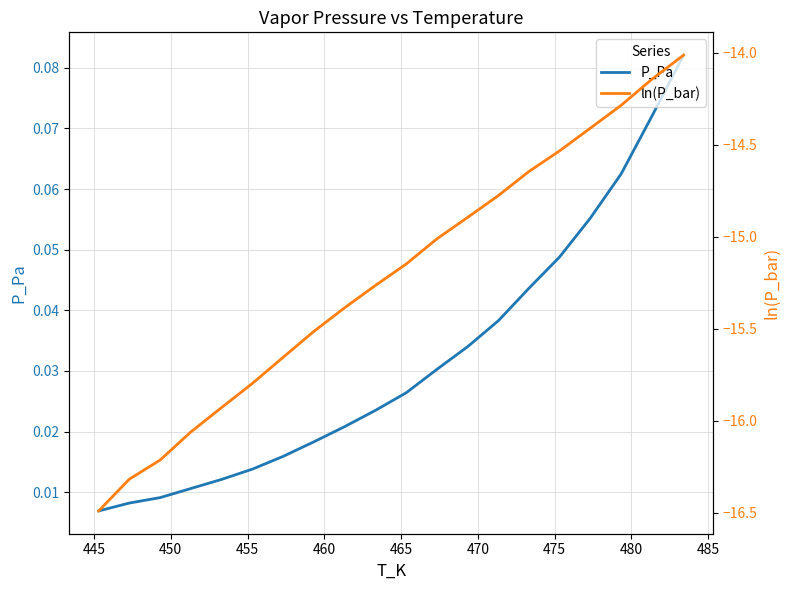

What are all the series names shown in the legend?

P_Pa, ln(P_bar)